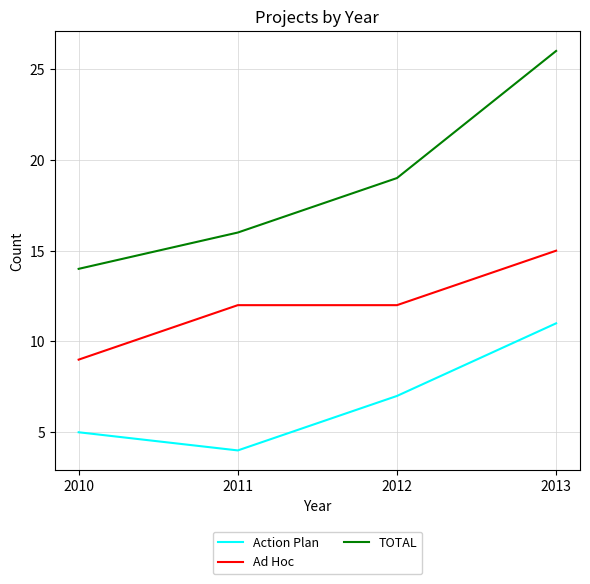

Rank the series by their average value, from highest to lowest.

TOTAL, Ad Hoc, Action Plan